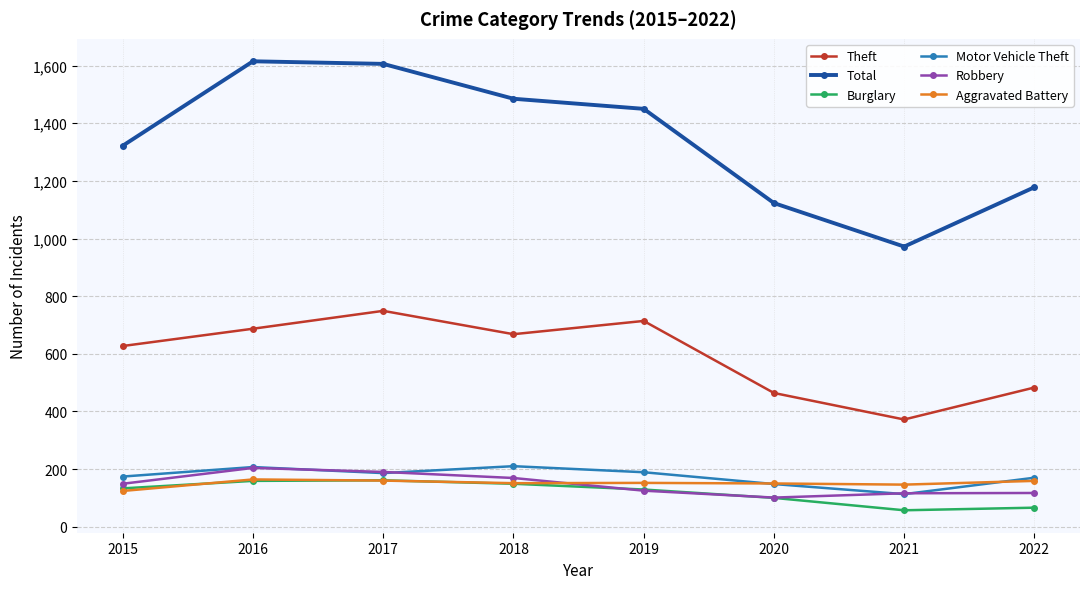

What is the minimum value for Theft?

372